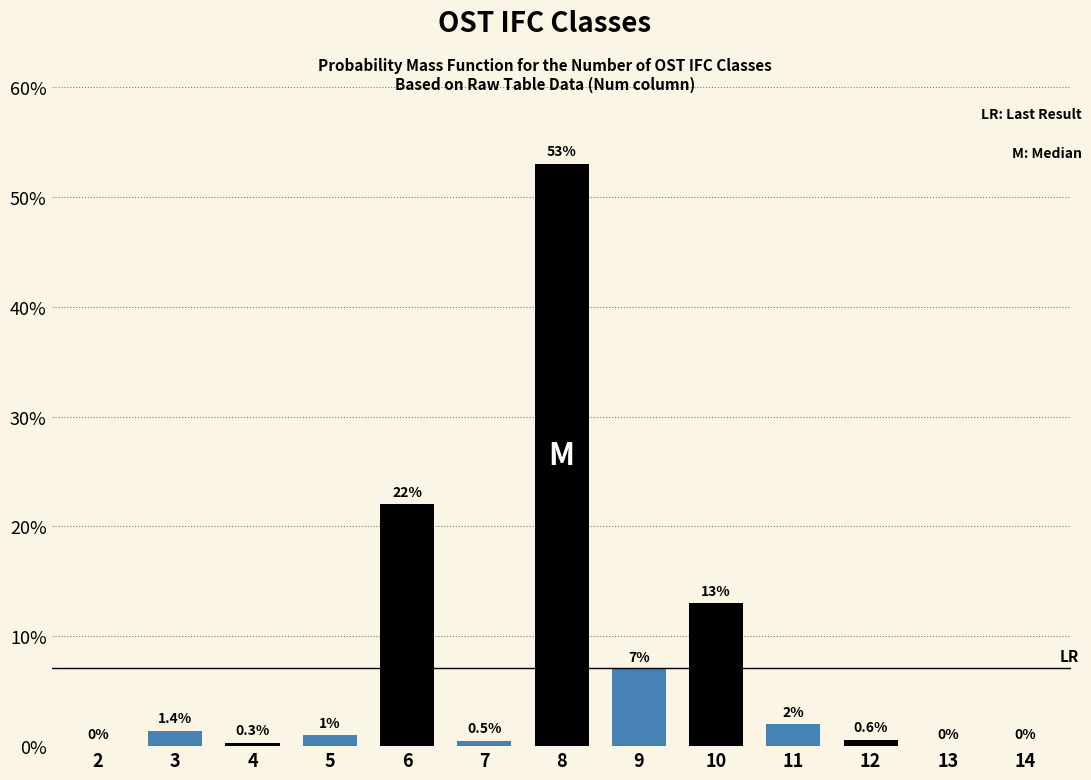

Reading left to right, what are all the values shown in this chart?

2=0.0	3=1.4	4=0.3	5=1.0	6=22.0	7=0.5	8=53.0	9=7.0	10=13.0	11=2.0	12=0.6	13=0.0	14=0.0